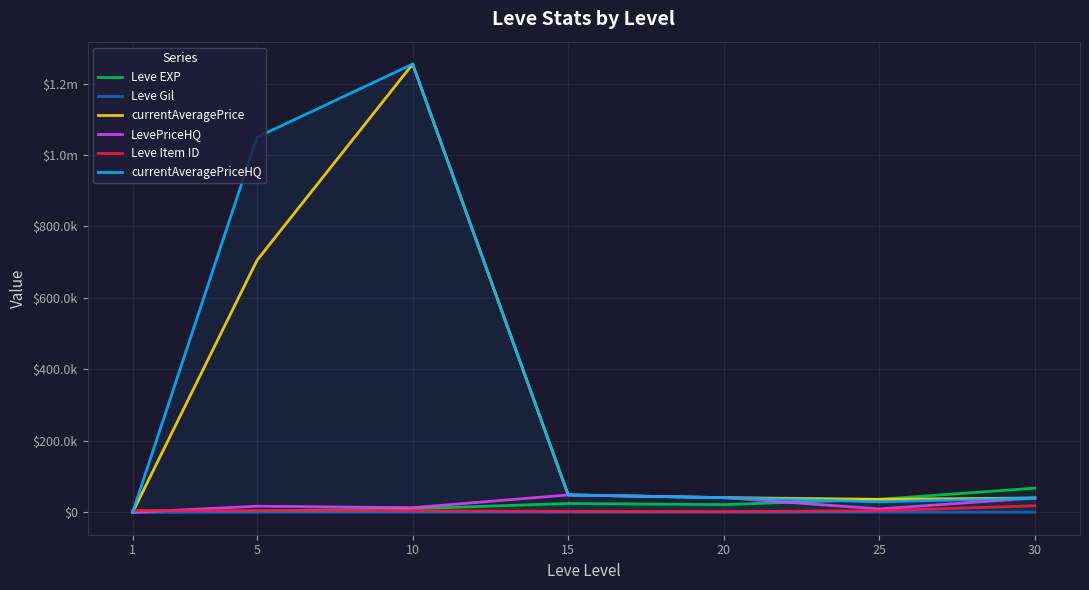

Rank the series by their maximum value, from lowest to highest.

Leve Gil, Leve Item ID, LevePriceHQ, Leve EXP, currentAveragePrice, currentAveragePriceHQ